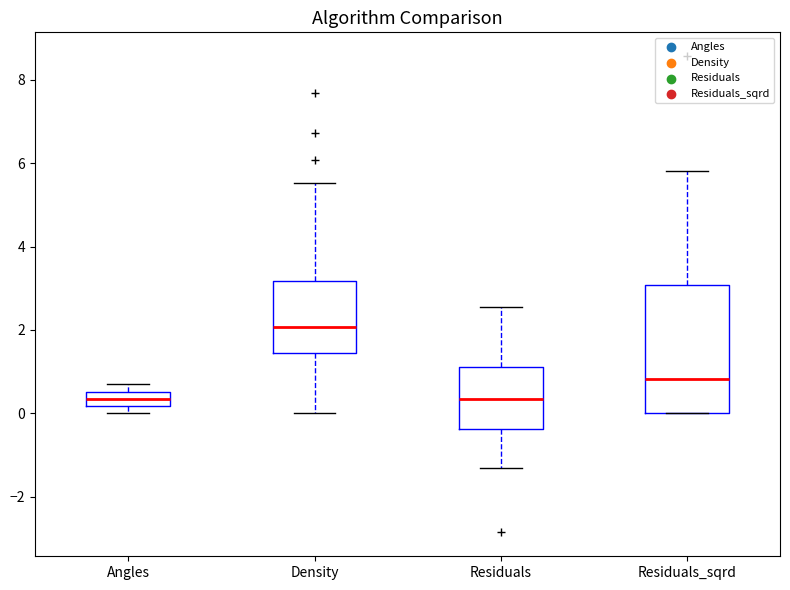

Which box is the tallest, from its lower edge to its upper edge?

Residuals_sqrd